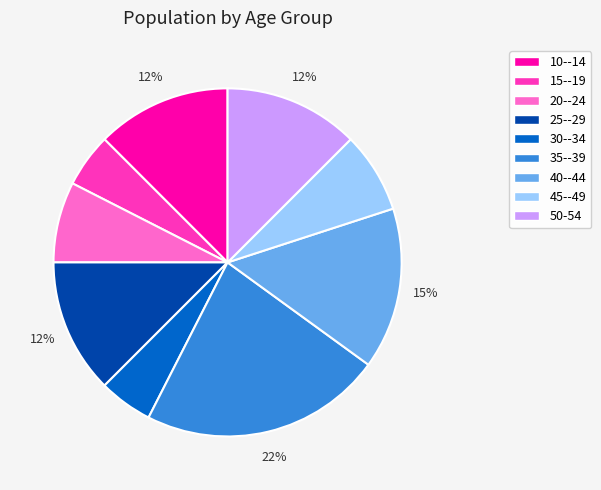

Between 45--49 and 30--34, which is larger?

45--49